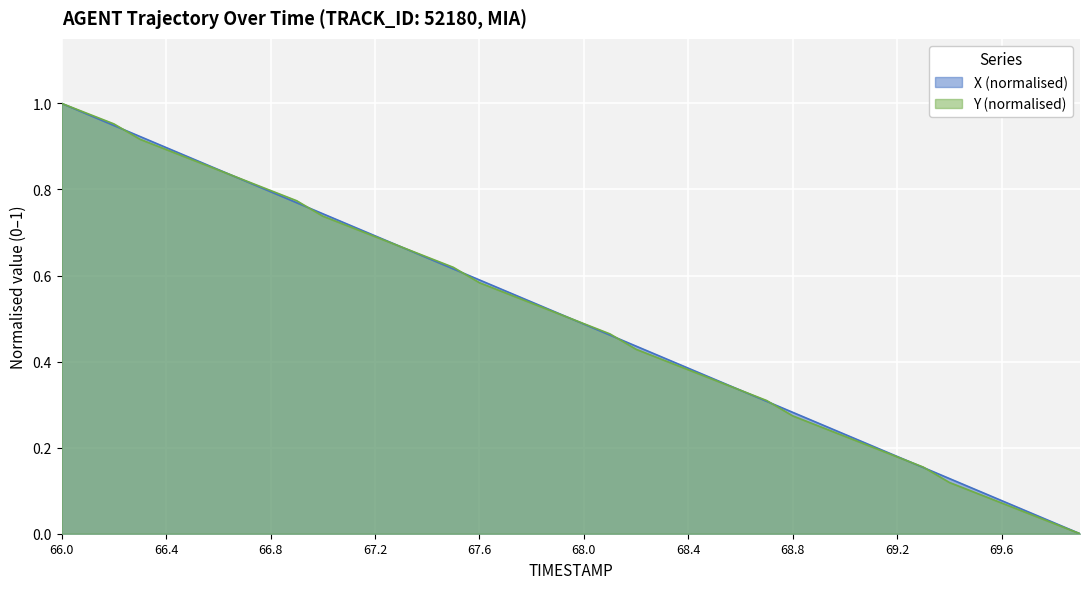

Read the X value at 67.2.

0.7